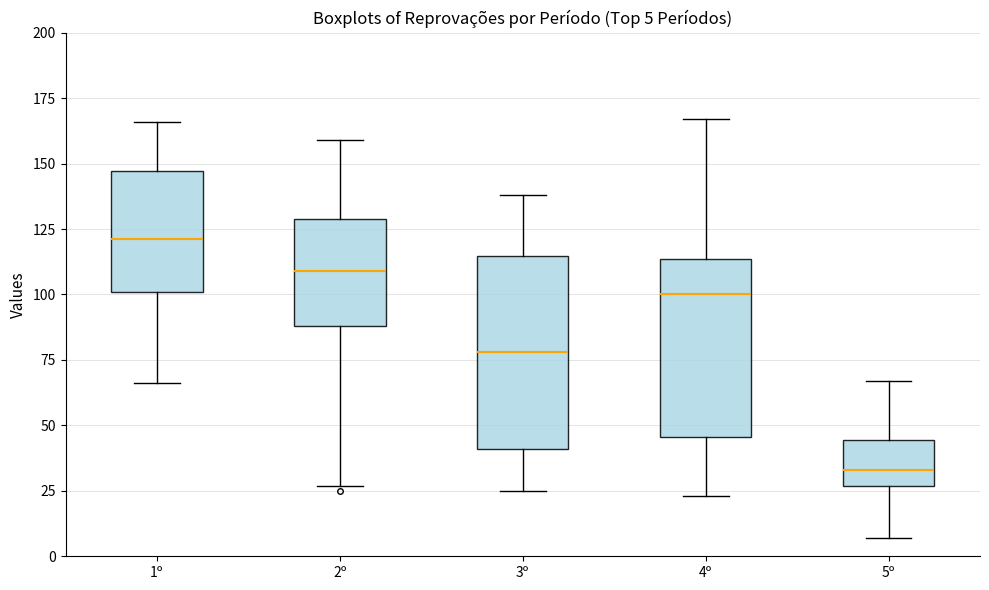

Which box is the tallest, from its lower edge to its upper edge?

3º